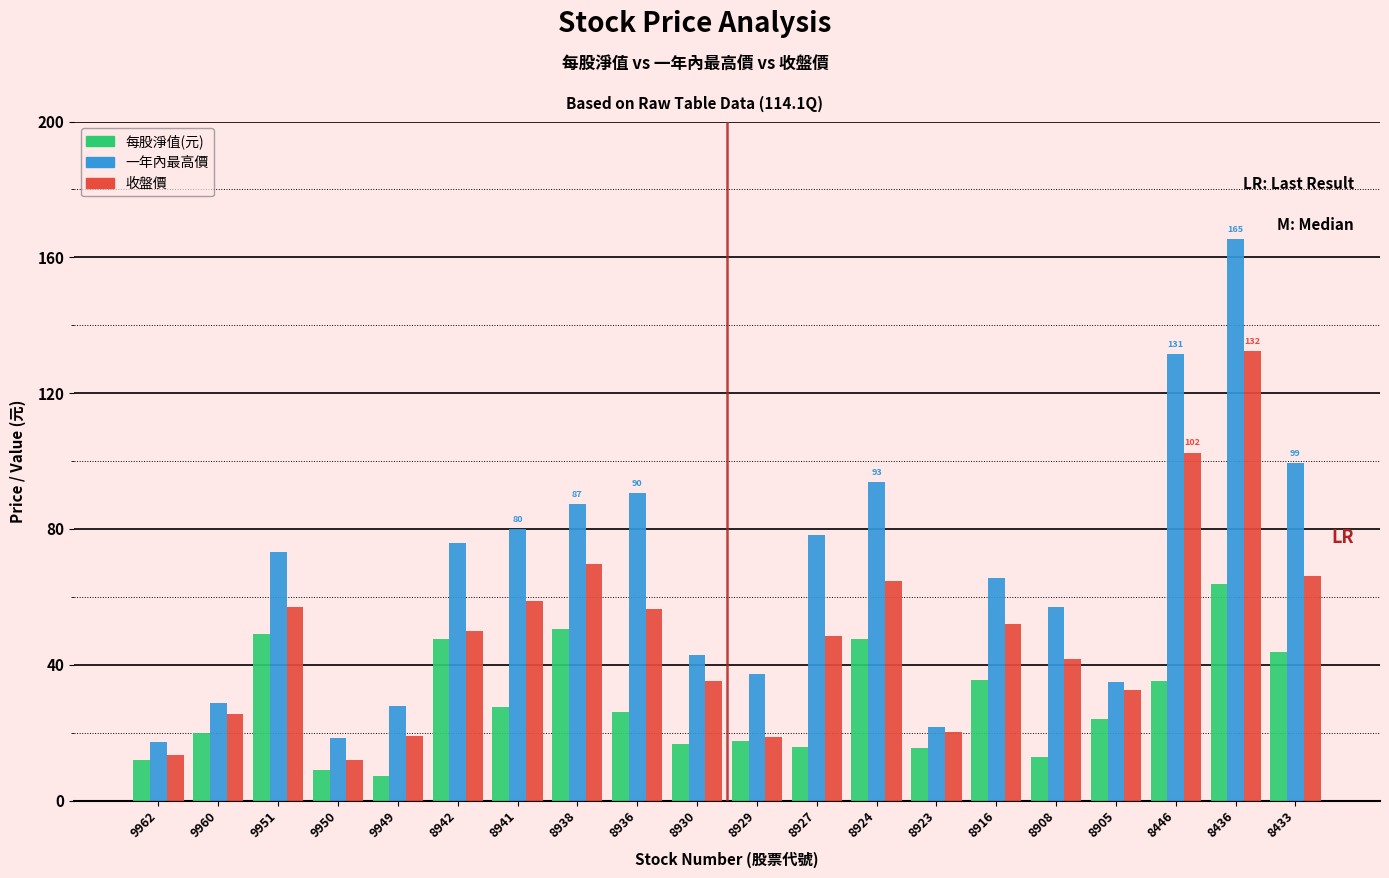

What is the sum of all 一年內最高價 values?

1326.9